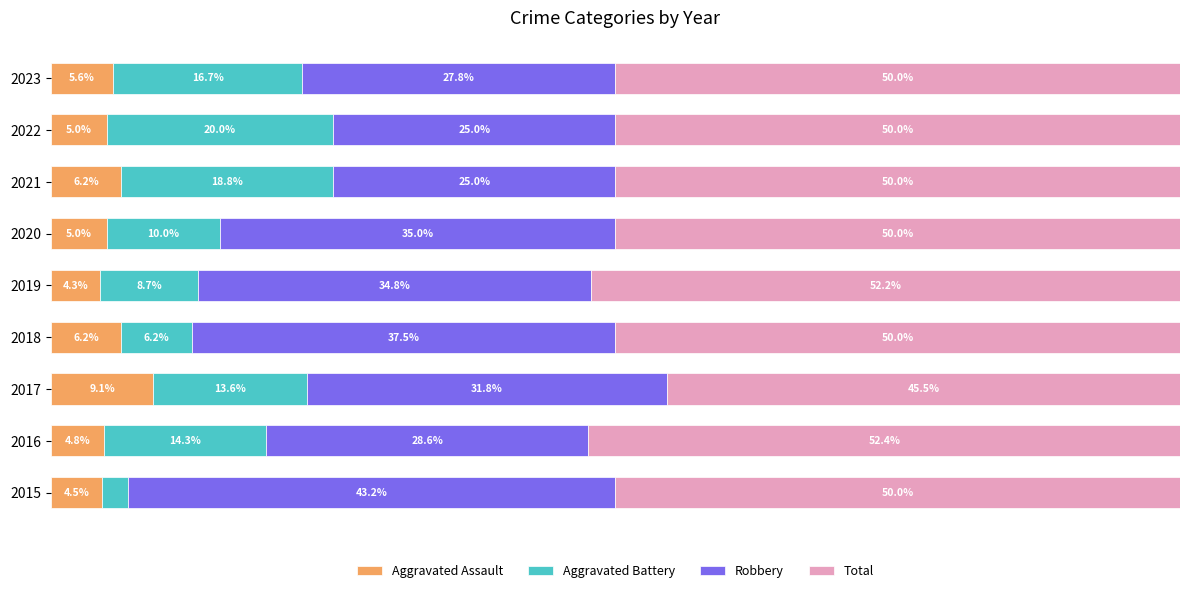

What is the value of the Robbery bar at the 8th from the left?

25.0